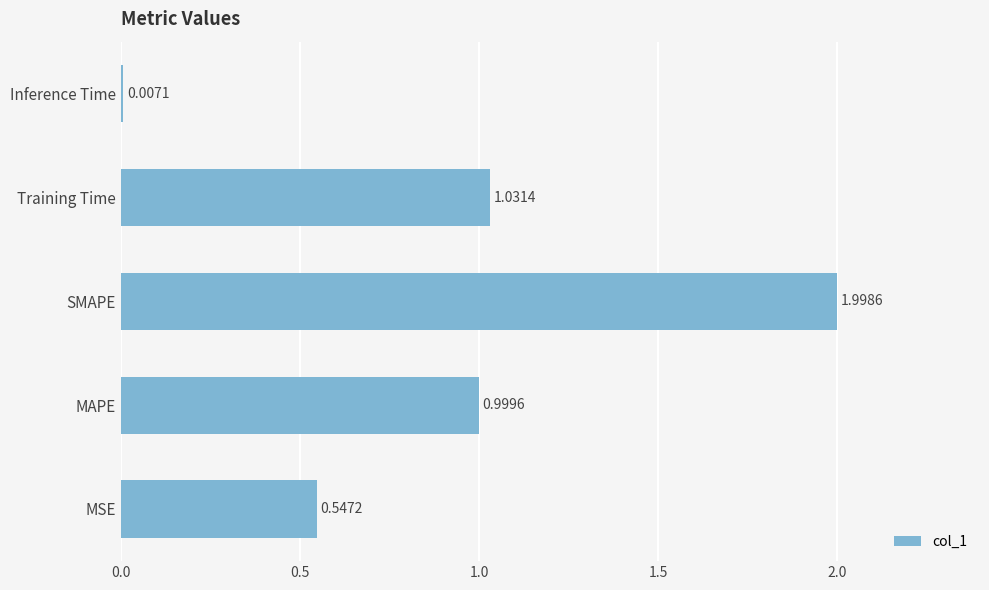

At which category does the chart reach its peak across all series?

SMAPE